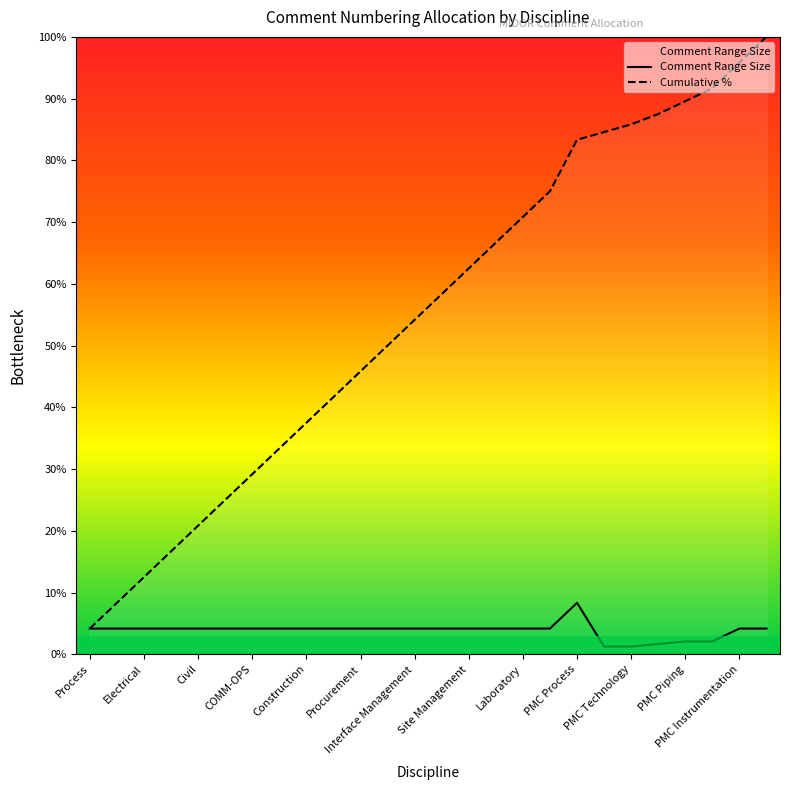

True or false: the data has more than 1 interior local peaks.

False